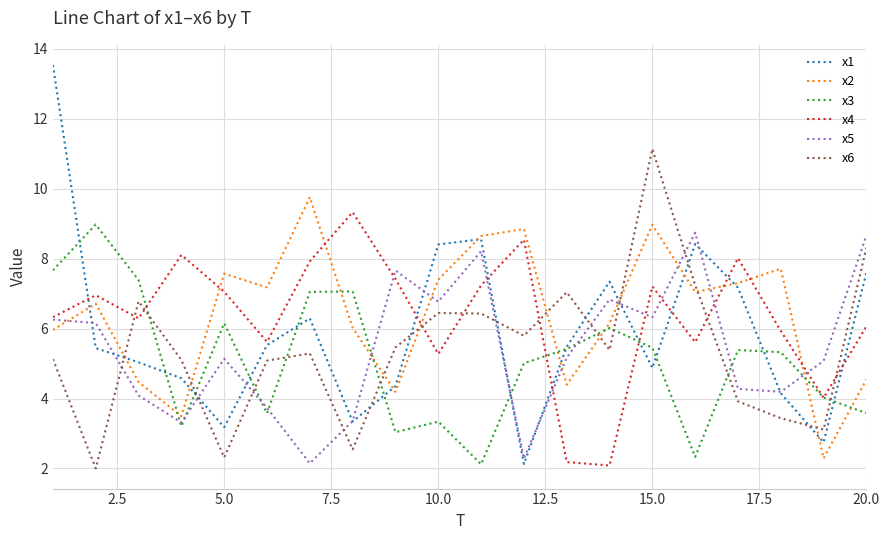

Which series has the largest range (max minus min)?

x1